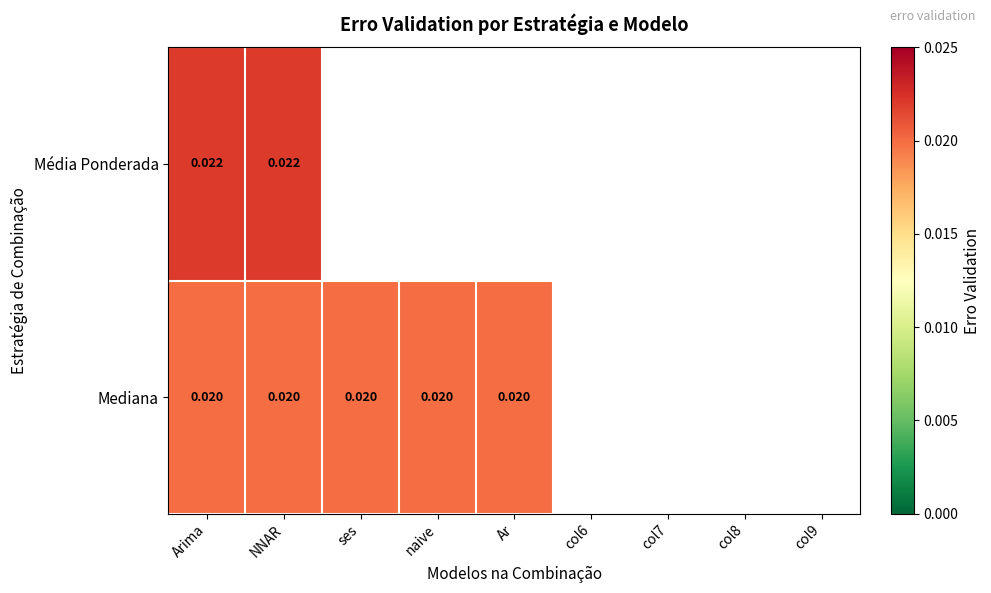

At Arima, list the series in order from smallest to largest.

Mediana, Média Ponderada